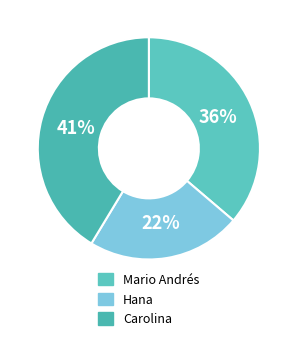

Which category has the biggest portion of the pie?

Carolina